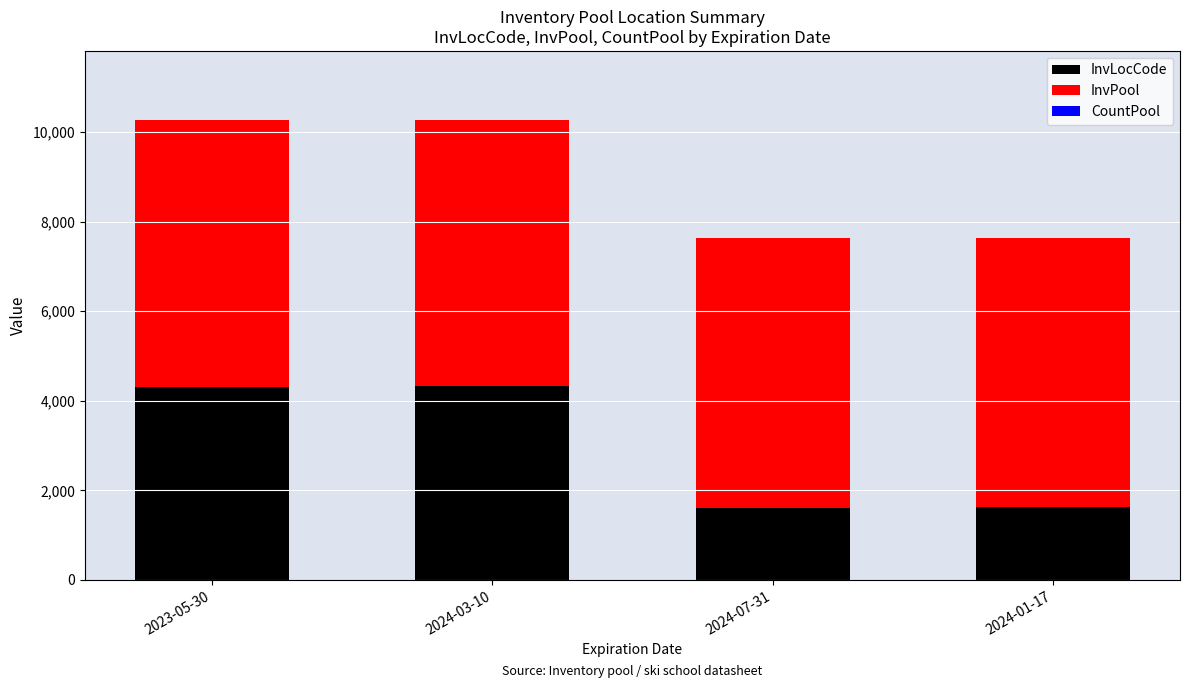

What is the maximum value for InvLocCode?

4323